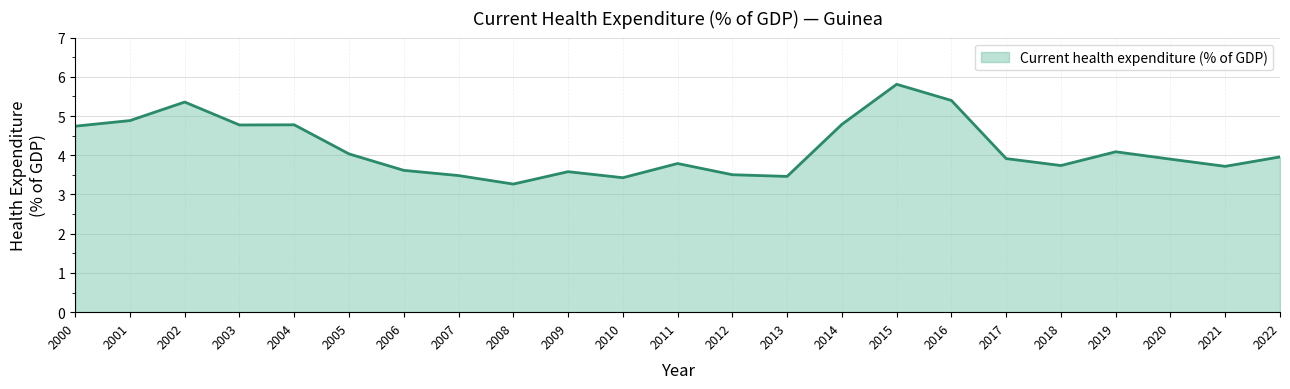

Approximately how many times larger is the value at 2018 compared to 2021?

1.0